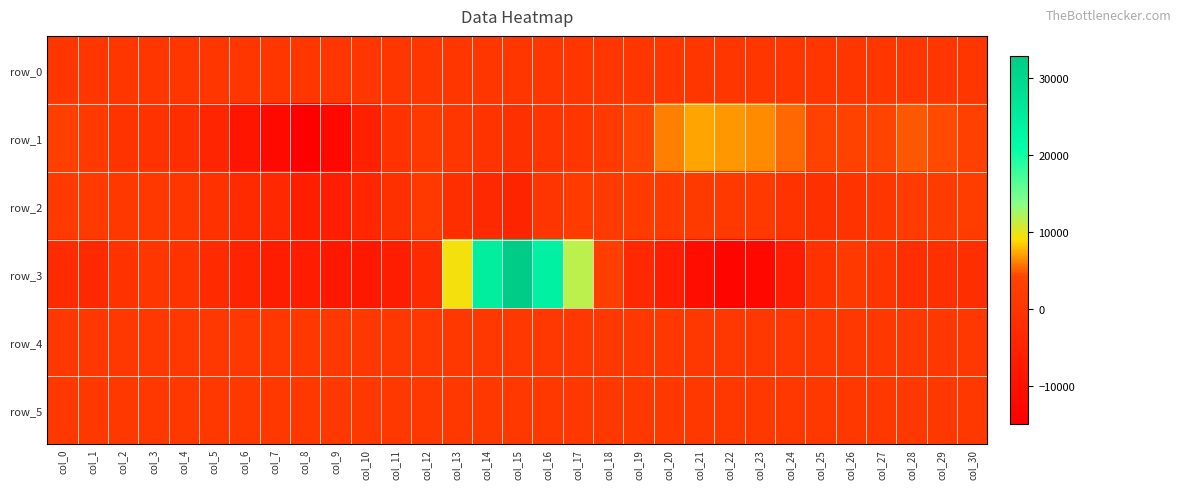

True or false: row_3 has a value of 32767.0 at col_15.

True